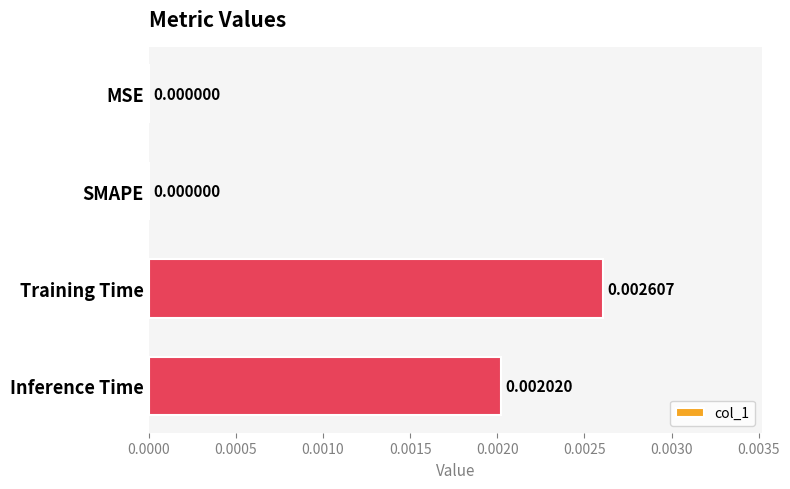

How many data points does each series have?

4